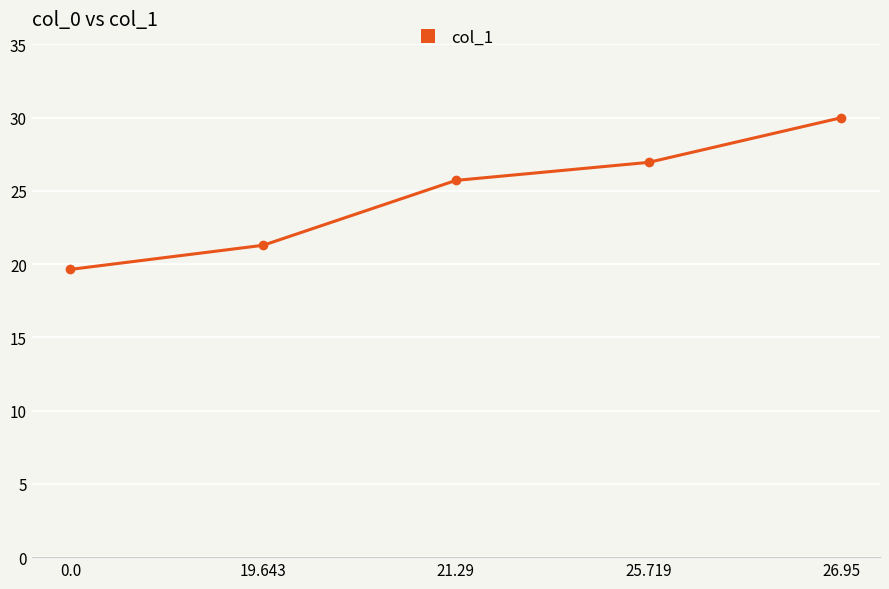

True or false: the data has more than 0 interior local peaks.

False